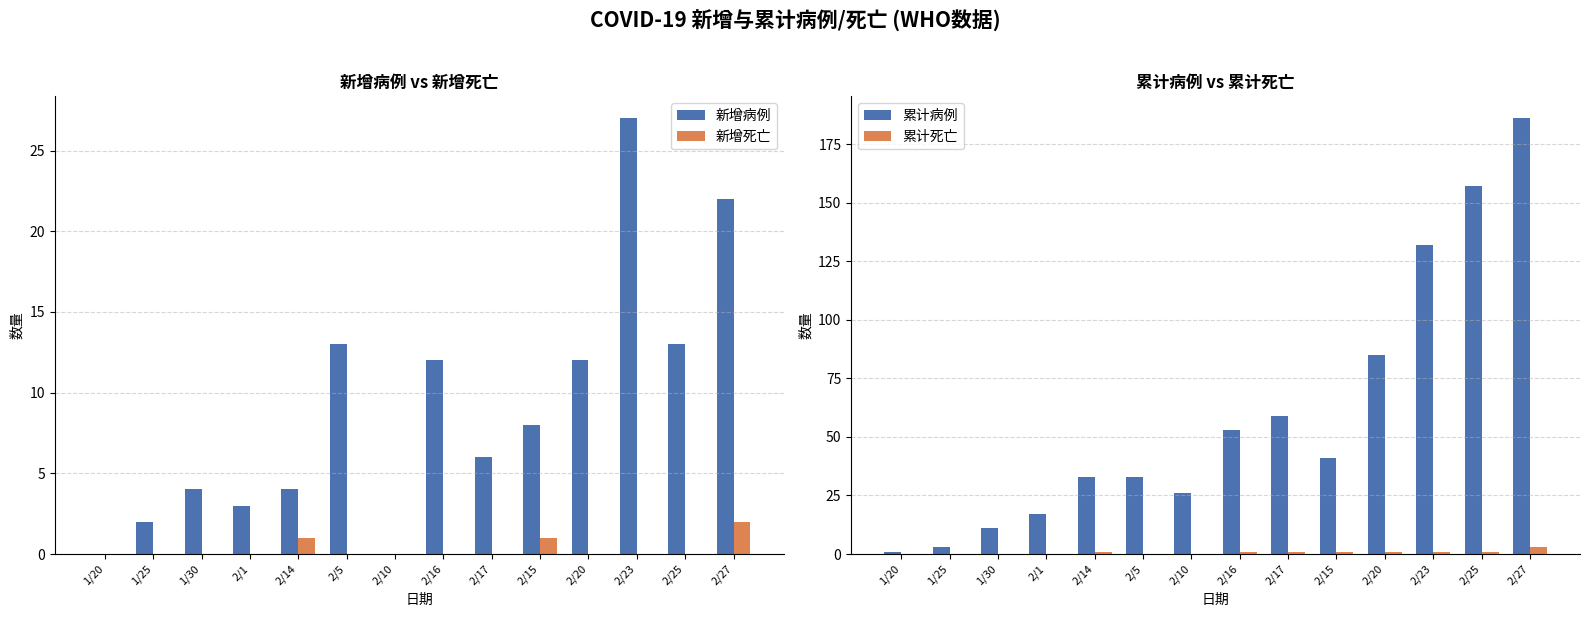

How many data points in 累计病例 are above 41?

6